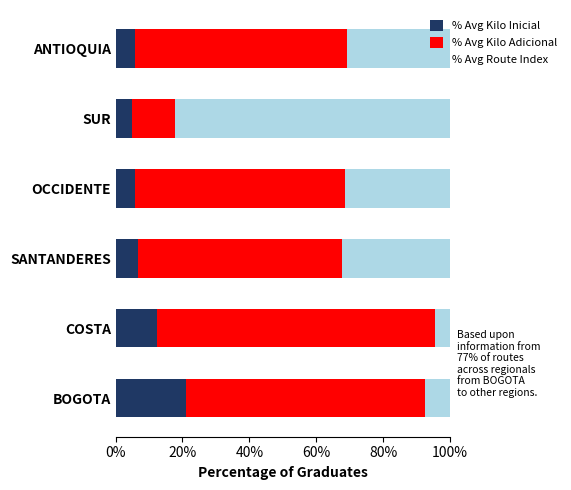

What is the difference between the maximum and minimum values in the % Avg Kilo Inicial series?

16.2